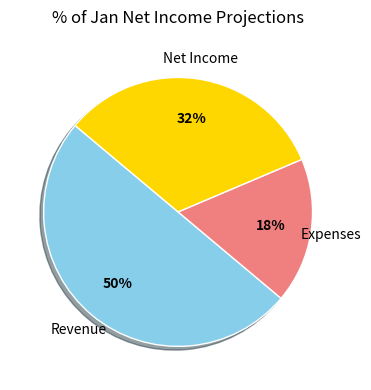

Which category has the smallest portion of the pie?

Expenses